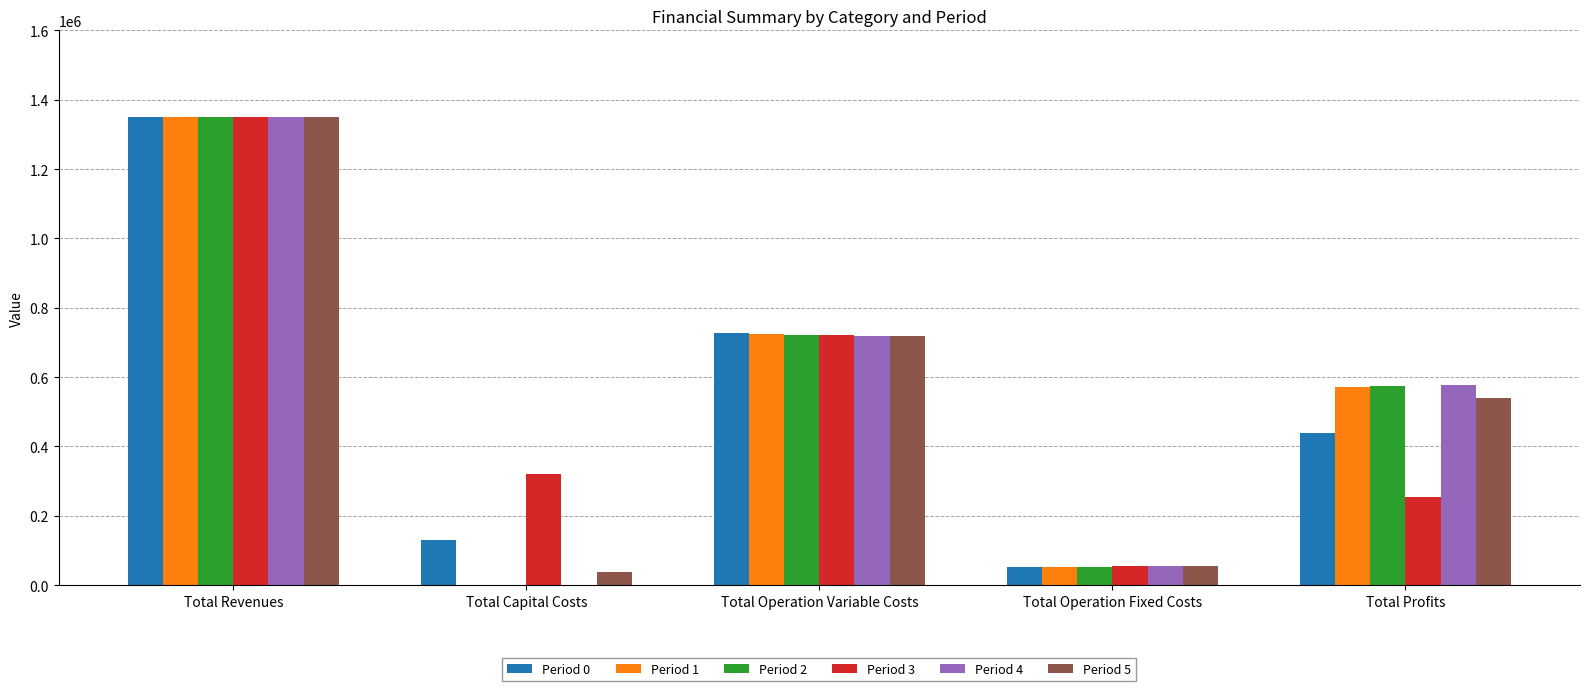

How many groups of bars are there?

5